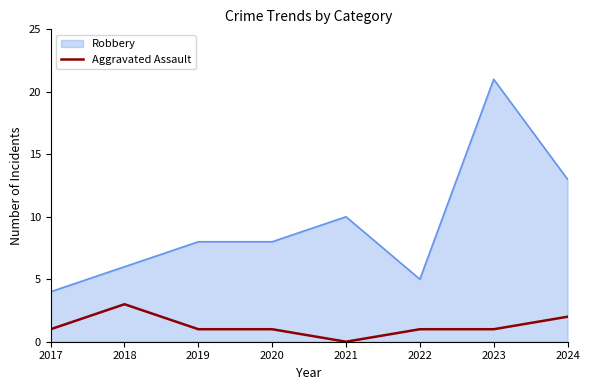

How many categories are shown in the chart?

8